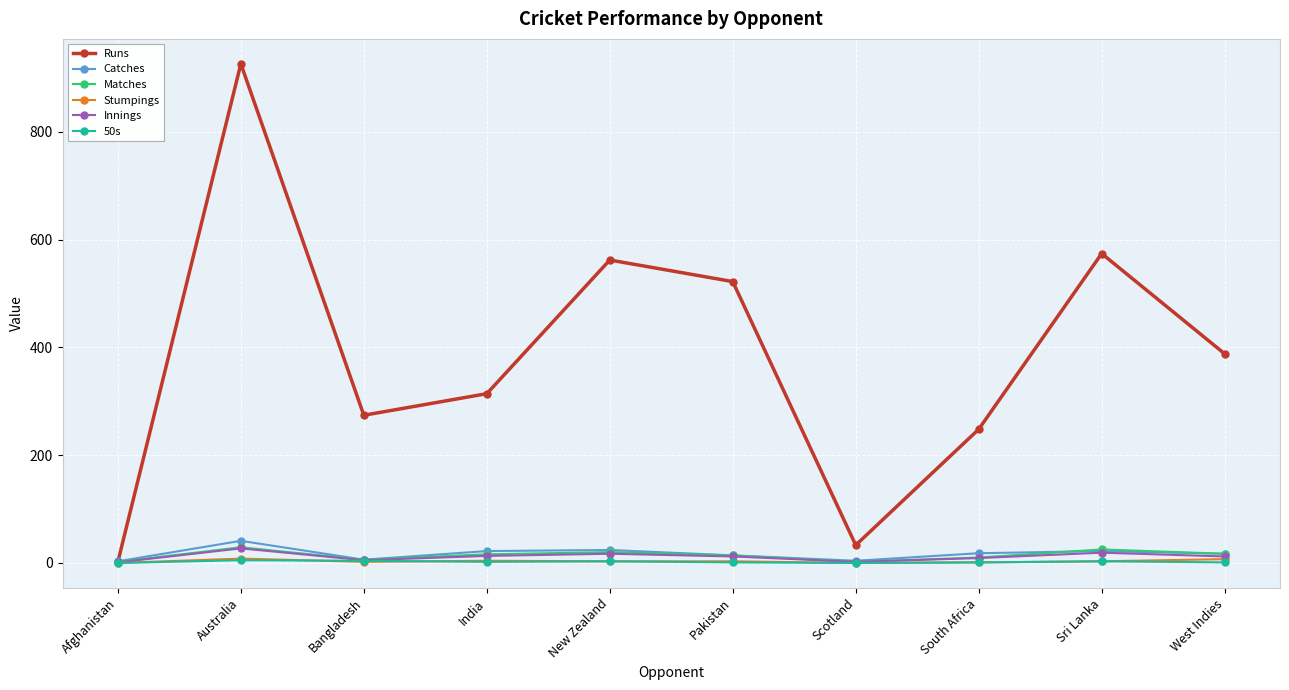

Which series has the widest spread of values?

Runs